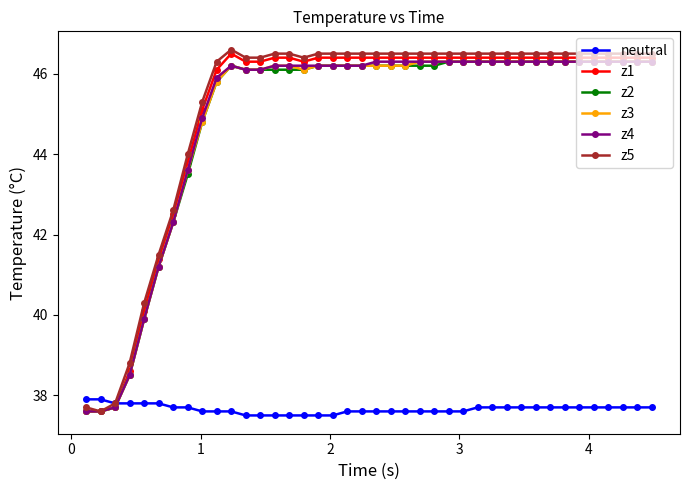

True or false: z1 has more than 0 interior local peaks.

True